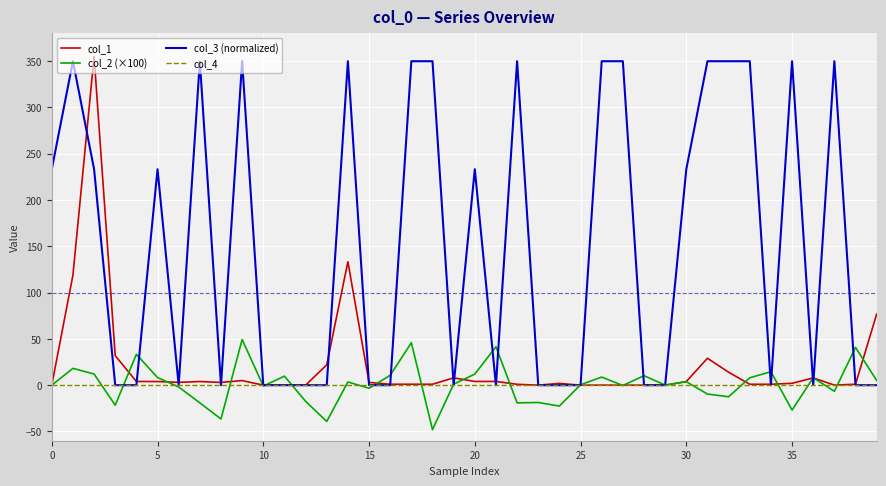

What is the maximum value for col_2 (×100)?

49.3